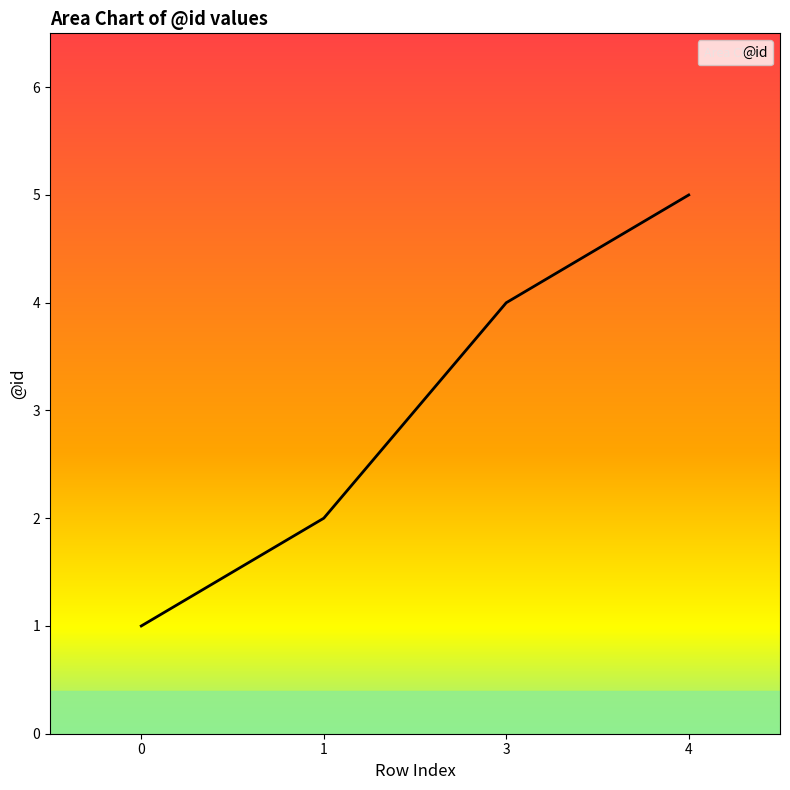

What is the sum of all values?

12